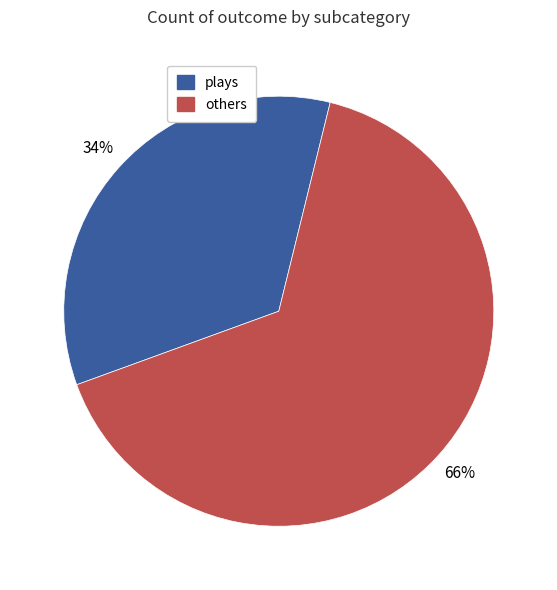

To the nearest percent, what is the average slice percentage?

50%